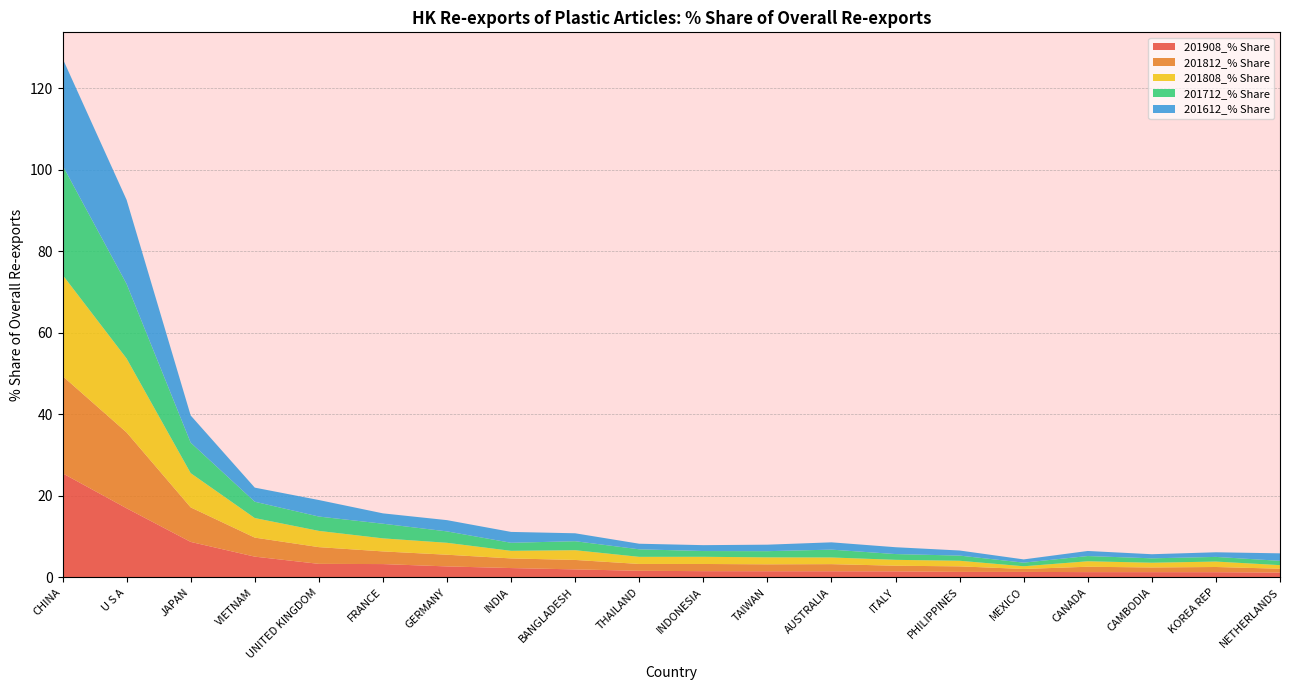

Reading left to right, what are all the values shown in this chart?

201908_% Share: CHINA=25.5	U S A=17.0	JAPAN=8.7	VIETNAM=5.1	UNITED KINGDOM=3.3	FRANCE=3.3	GERMANY=2.7	INDIA=2.3	BANGLADESH=2.0	THAILAND=1.6	INDONESIA=1.5	TAIWAN=1.5	AUSTRALIA=1.5	ITALY=1.5	PHILIPPINES=1.4	MEXICO=1.4	CANADA=1.3	CAMBODIA=1.3	KOREA REP=1.3	NETHERLANDS=1.2
201812_% Share: CHINA=23.8	U S A=18.6	JAPAN=8.5	VIETNAM=4.7	UNITED KINGDOM=4.1	FRANCE=3.1	GERMANY=2.9	INDIA=2.4	BANGLADESH=2.3	THAILAND=1.7	INDONESIA=1.8	TAIWAN=1.7	AUSTRALIA=1.7	ITALY=1.4	PHILIPPINES=1.4	MEXICO=0.7	CANADA=1.3	CAMBODIA=1.1	KOREA REP=1.3	NETHERLANDS=0.9
201808_% Share: CHINA=24.8	U S A=18.1	JAPAN=8.4	VIETNAM=4.8	UNITED KINGDOM=4.0	FRANCE=3.2	GERMANY=2.9	INDIA=1.9	BANGLADESH=2.4	THAILAND=1.7	INDONESIA=1.8	TAIWAN=1.7	AUSTRALIA=1.6	ITALY=1.4	PHILIPPINES=1.4	MEXICO=0.7	CANADA=1.3	CAMBODIA=1.2	KOREA REP=1.3	NETHERLANDS=0.9
201712_% Share: CHINA=26.8	U S A=18.3	JAPAN=7.5	VIETNAM=4.0	UNITED KINGDOM=3.5	FRANCE=3.6	GERMANY=2.8	INDIA=2.0	BANGLADESH=2.2	THAILAND=1.8	INDONESIA=1.4	TAIWAN=1.5	AUSTRALIA=1.9	ITALY=1.4	PHILIPPINES=1.3	MEXICO=0.9	CANADA=1.3	CAMBODIA=1.1	KOREA REP=1.1	NETHERLANDS=1.1
201612_% Share: CHINA=26.2	U S A=20.6	JAPAN=6.7	VIETNAM=3.5	UNITED KINGDOM=4.0	FRANCE=2.5	GERMANY=2.8	INDIA=2.7	BANGLADESH=1.9	THAILAND=1.4	INDONESIA=1.4	TAIWAN=1.6	AUSTRALIA=1.8	ITALY=1.7	PHILIPPINES=1.2	MEXICO=0.8	CANADA=1.2	CAMBODIA=1.0	KOREA REP=1.1	NETHERLANDS=1.8